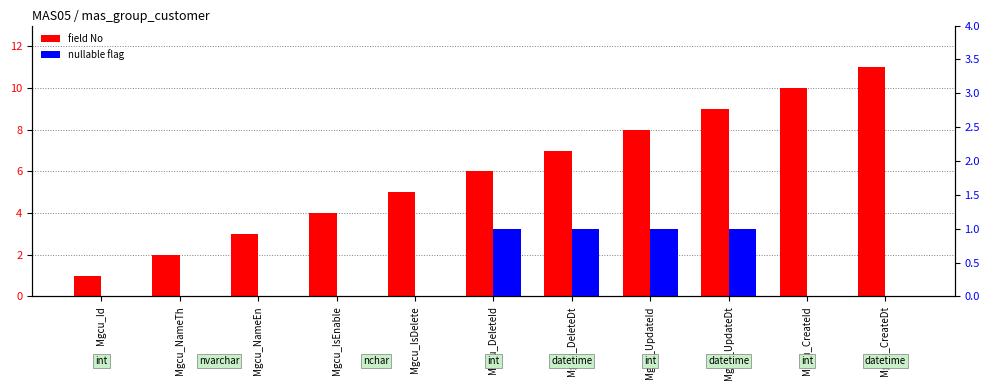

Reading left to right, extract all data points from this chart.

field No: 1	2	3	4	5	6	7	8	9	10	11
nullable flag: 0	0	0	0	0	1	1	1	1	0	0